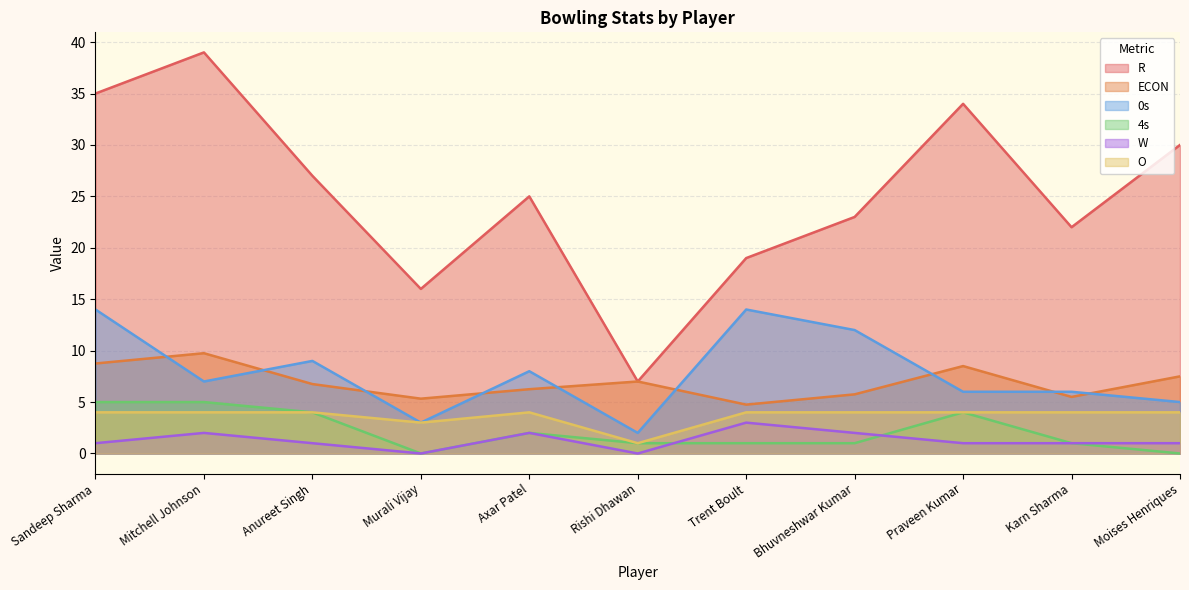

True or false: 4s has a value of 2.0 at Axar Patel.

True